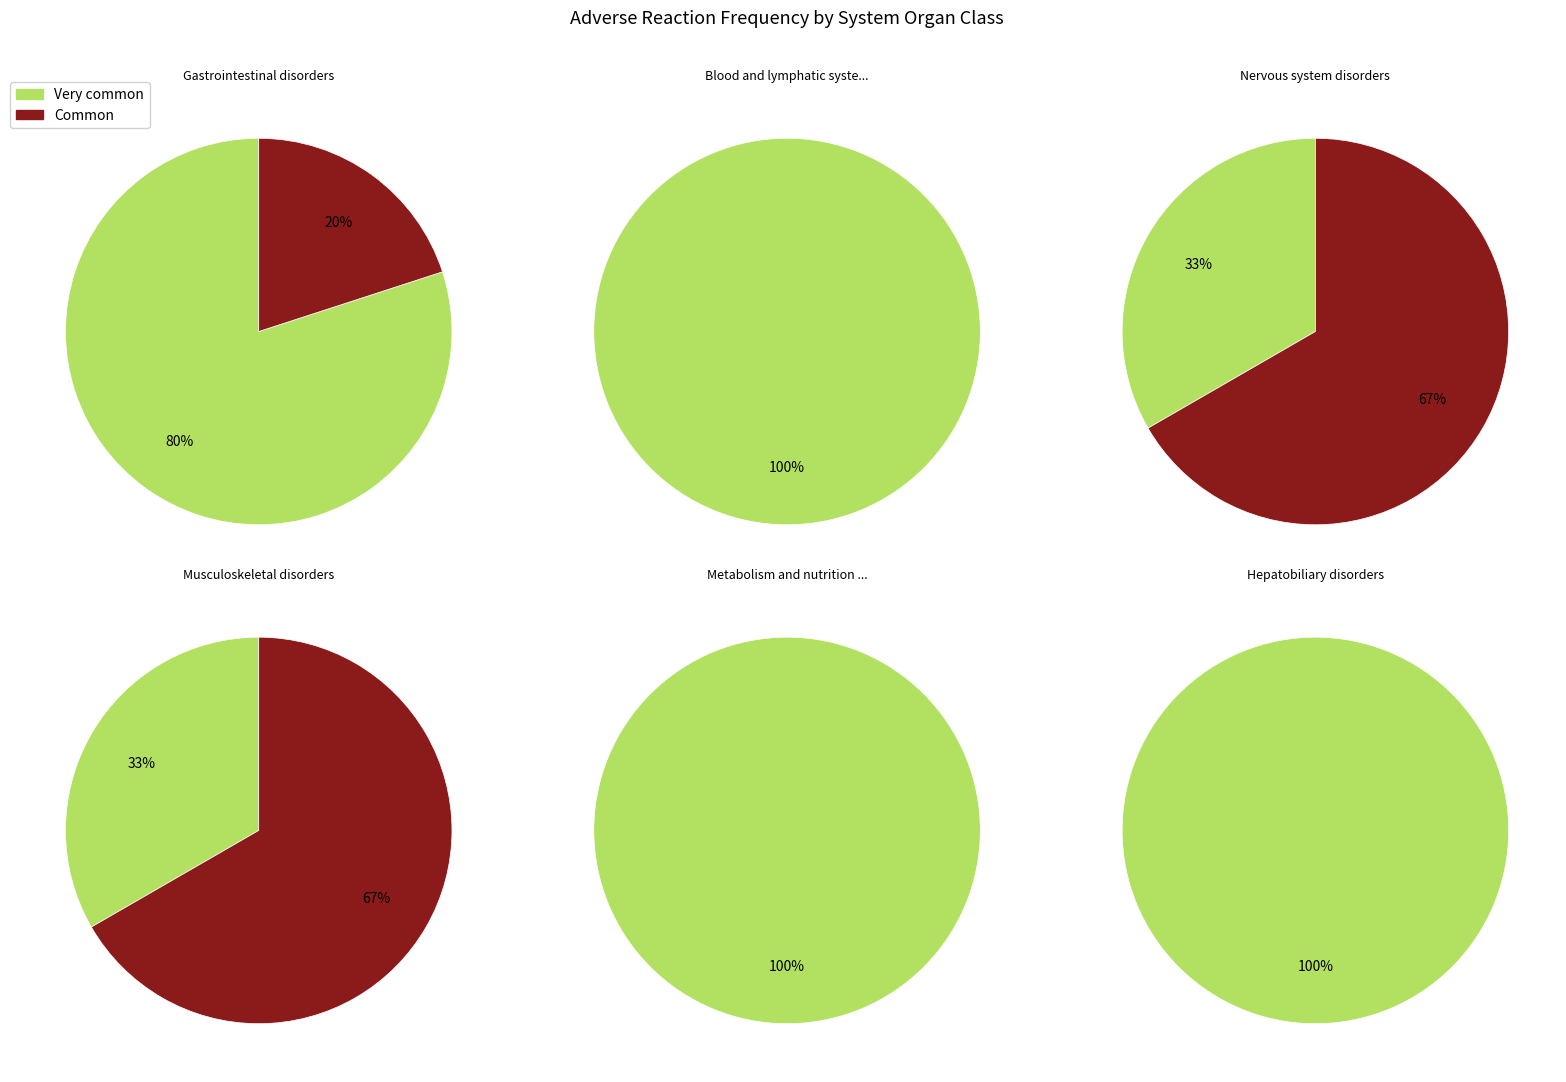

Approximately how many times larger is the value at Very common compared to Common?

1.8